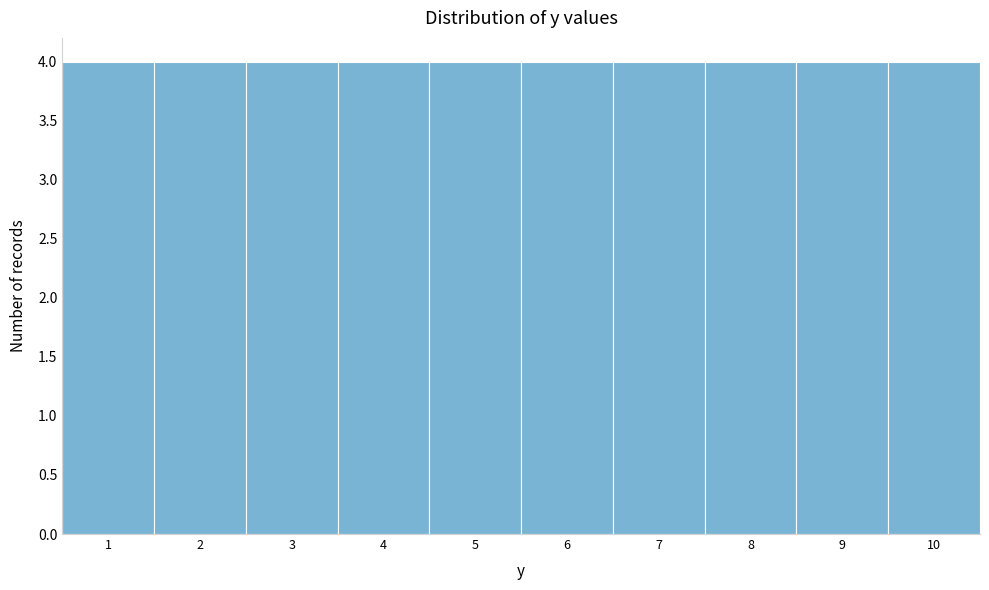

Reading left to right, list every bar in this chart as the range it spans on the x-axis followed by its height. The values are not printed on the chart, so give them approximately, as read against the axis.

0.5 to 1.5: 4
1.5 to 2.5: 4
2.5 to 3.5: 4
3.5 to 4.5: 4
4.5 to 5.5: 4
5.5 to 6.5: 4
6.5 to 7.5: 4
7.5 to 8.5: 4
8.5 to 9.5: 4
9.5 to 10.5: 4